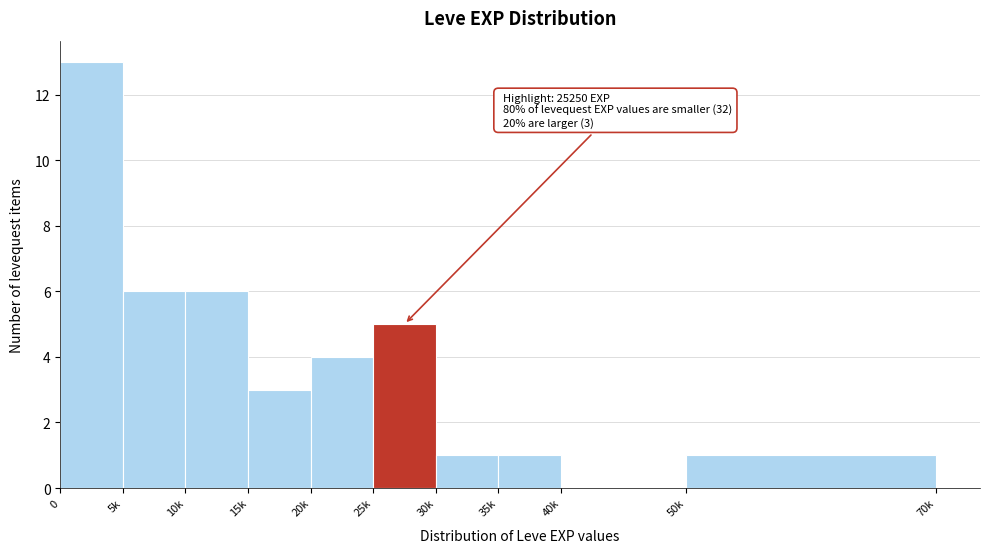

Reading right to left, extract all data points from this chart.

50k=1	40k=0	35k=1	30k=1	25k=5	20k=4	15k=3	10k=6	5k=6	0=13